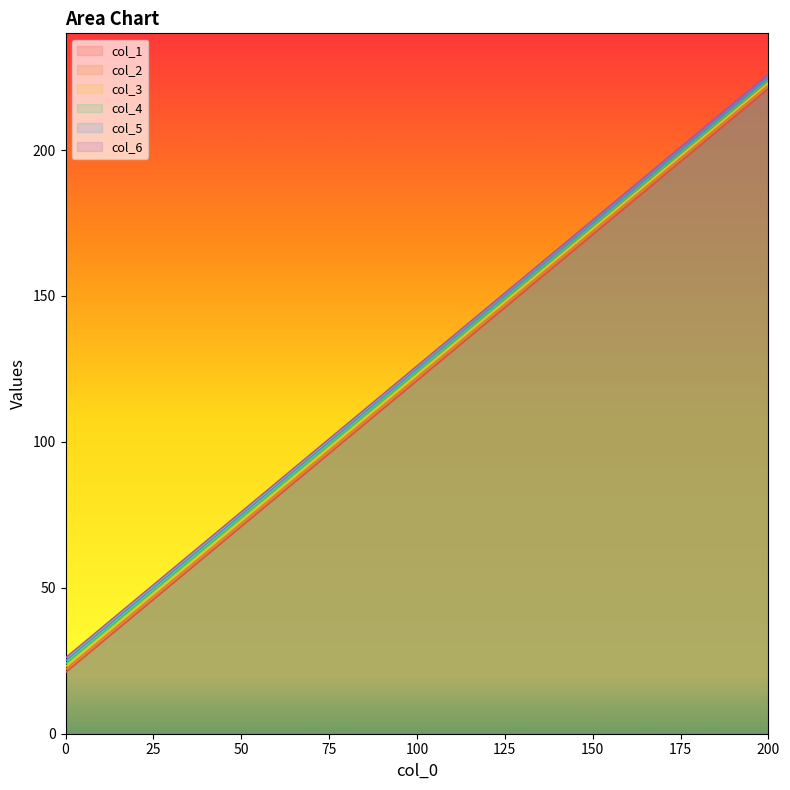

Does the chart display data point markers on the line(s)?

No